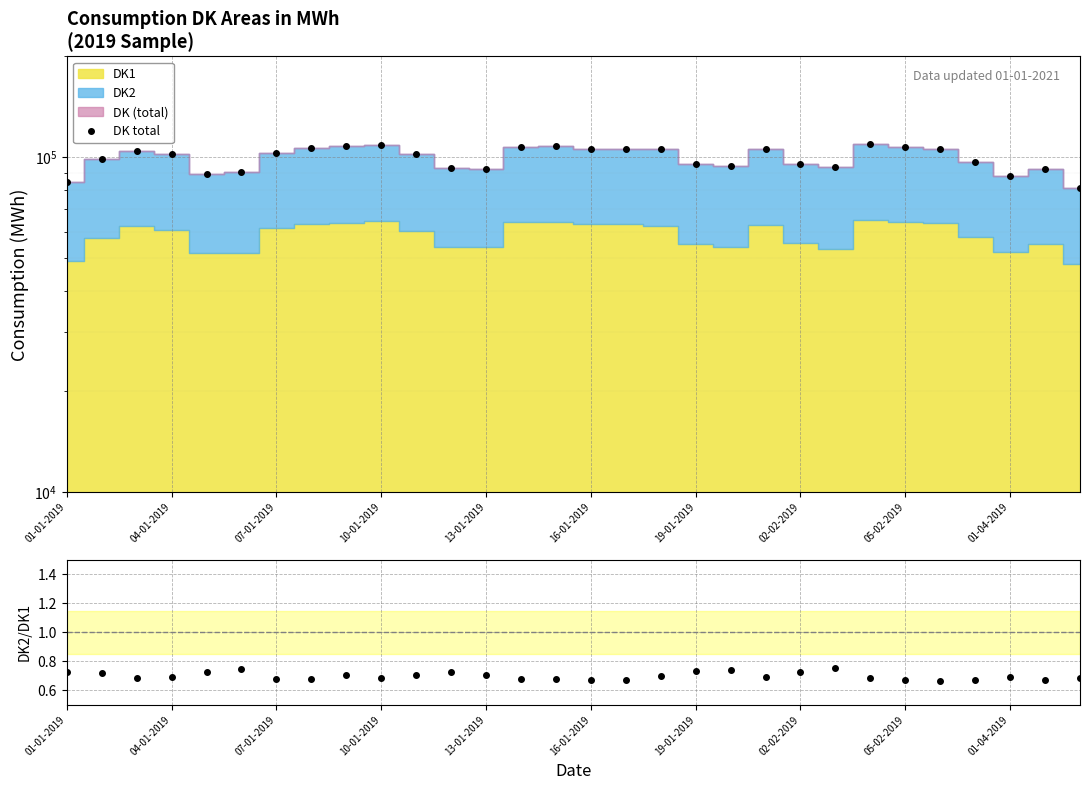

In DK total, how many points are higher than both neighbors (excluding endpoints)?

7